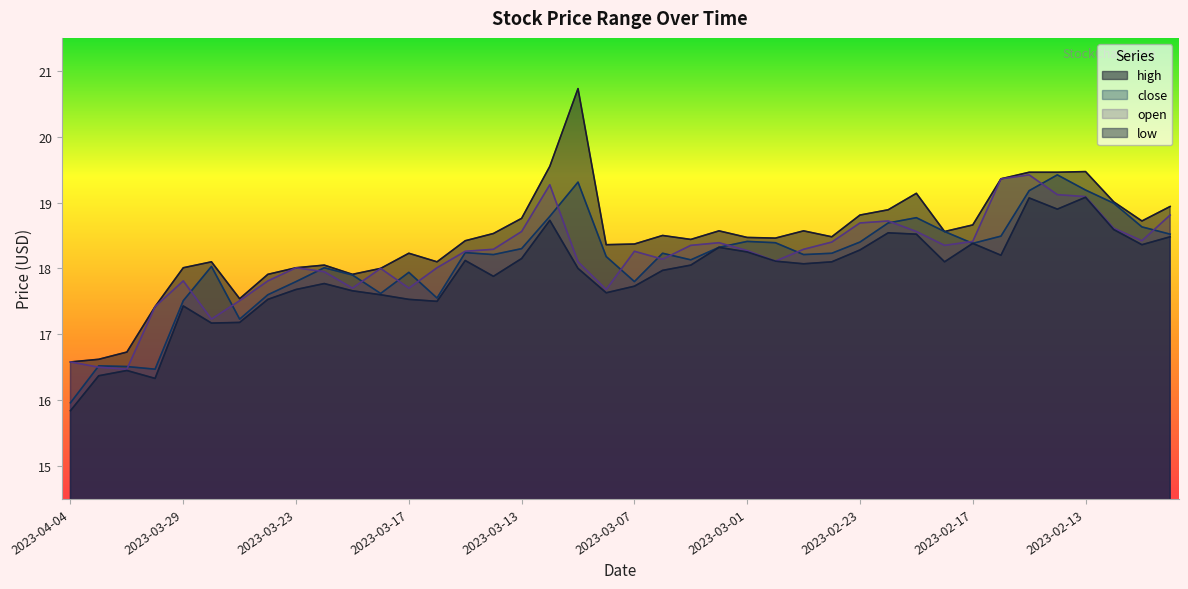

At which category is the sum across all series the highest?

2023-02-15